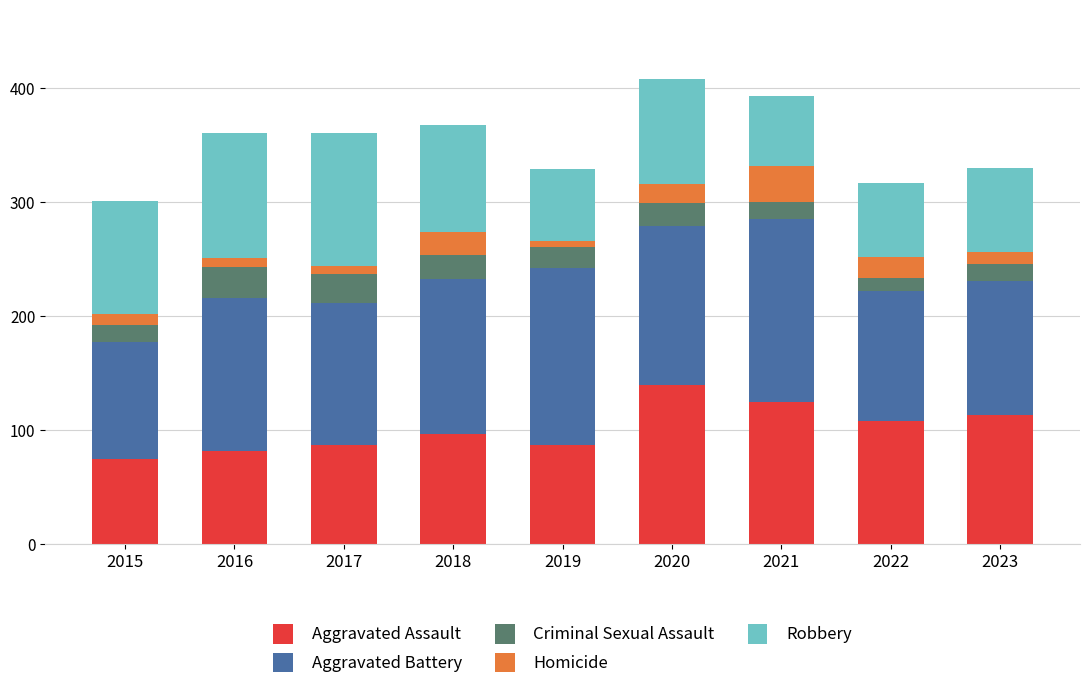

What is the difference between the Aggravated Assault values at 2018 and 2021?

28